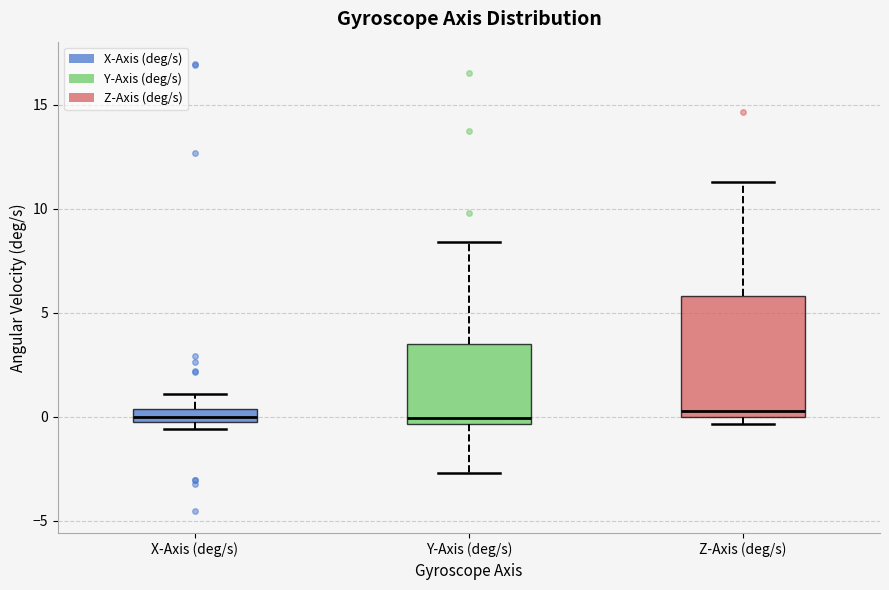

Where is the upper edge of the box for Y-Axis (deg/s) on the y-axis? The values are not printed on the chart, so give them approximately, as read against the axis.

3.5